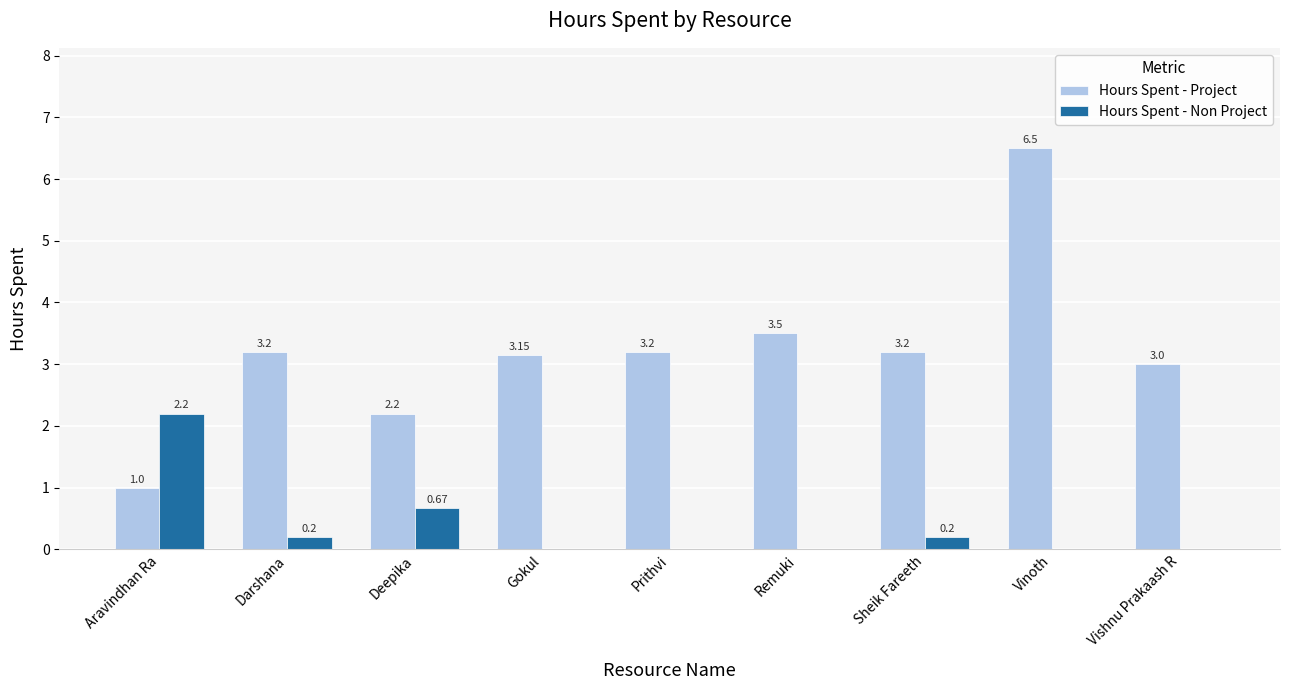

Is it true that Hours Spent - Non Project equals 0.0 at Gokul?

True